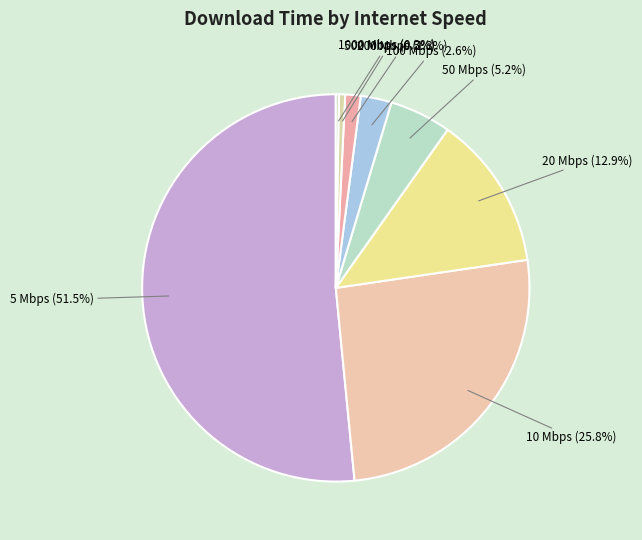

To the nearest percent, what is the combined percentage of 10 Mbps and 200 Mbps?

27%